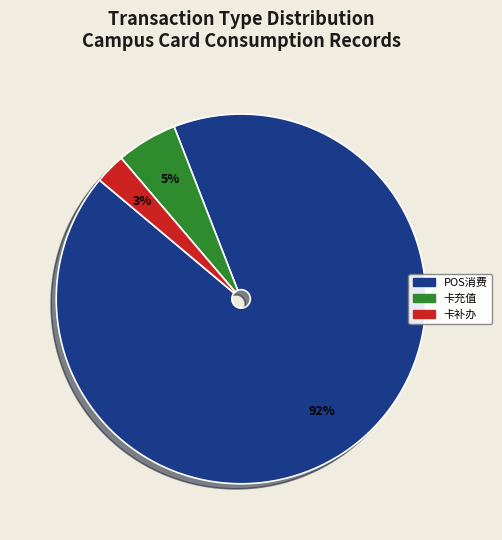

Is there any slice that represents more than half of the pie?

Yes